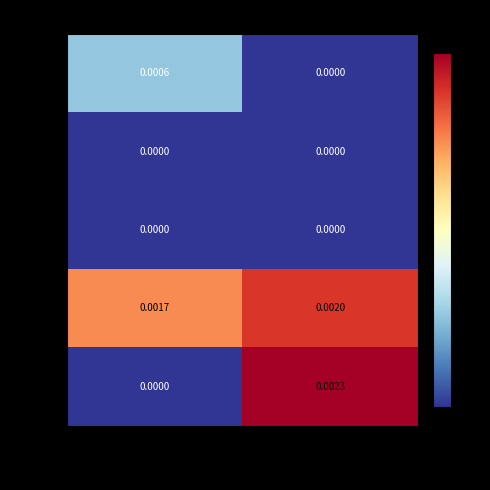

Is the value of GRAU_3 at R-BEP_1 greater than the value of GRAU_5 at R-BEP_1?

No